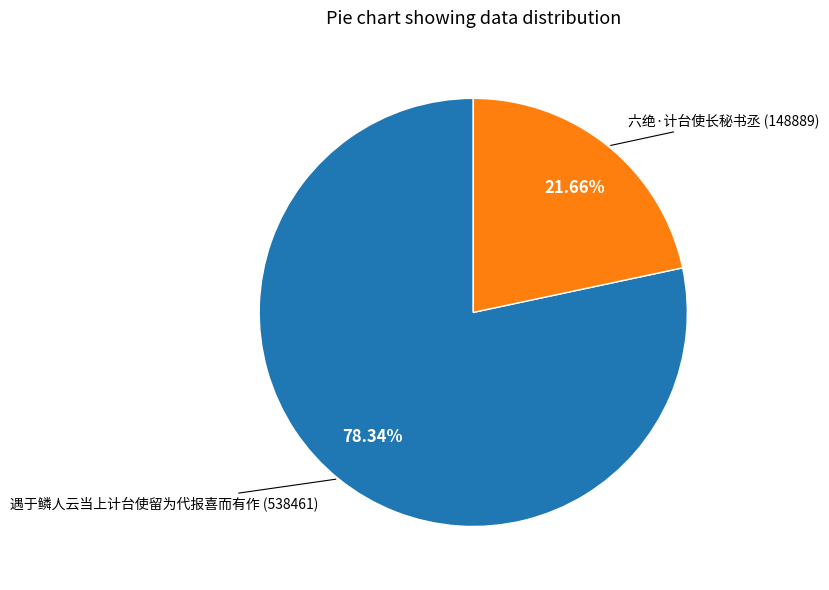

Does any single category account for the majority?

Yes